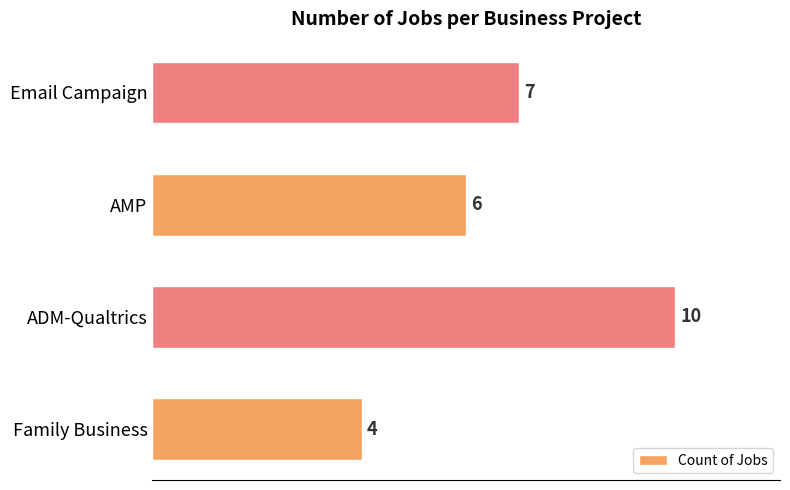

Reading top to bottom, extract all data points from this chart.

7	6	10	4